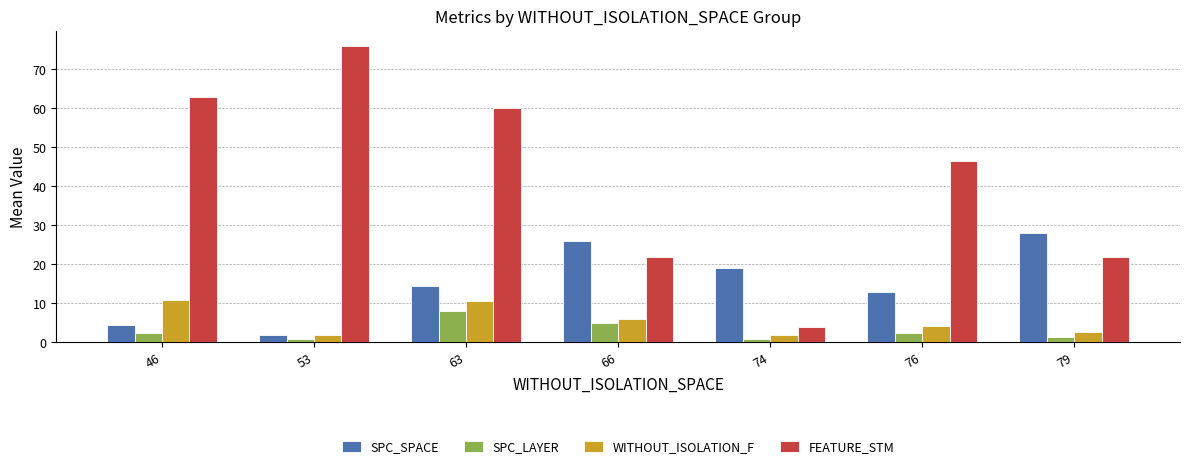

At how many categories does at least one series exceed 30?

4